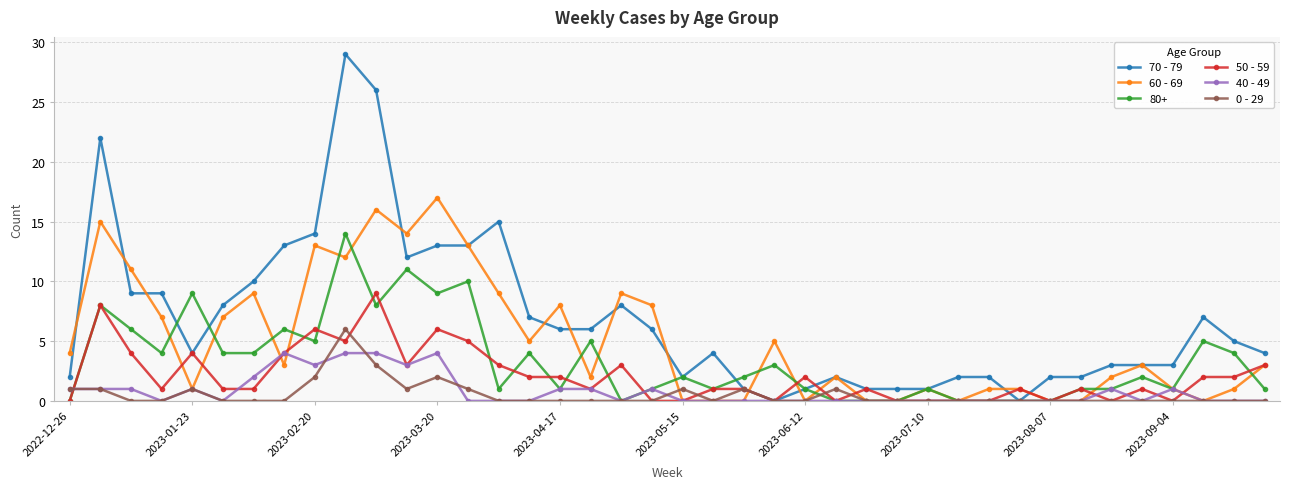

How many categories are shown in the chart?

40